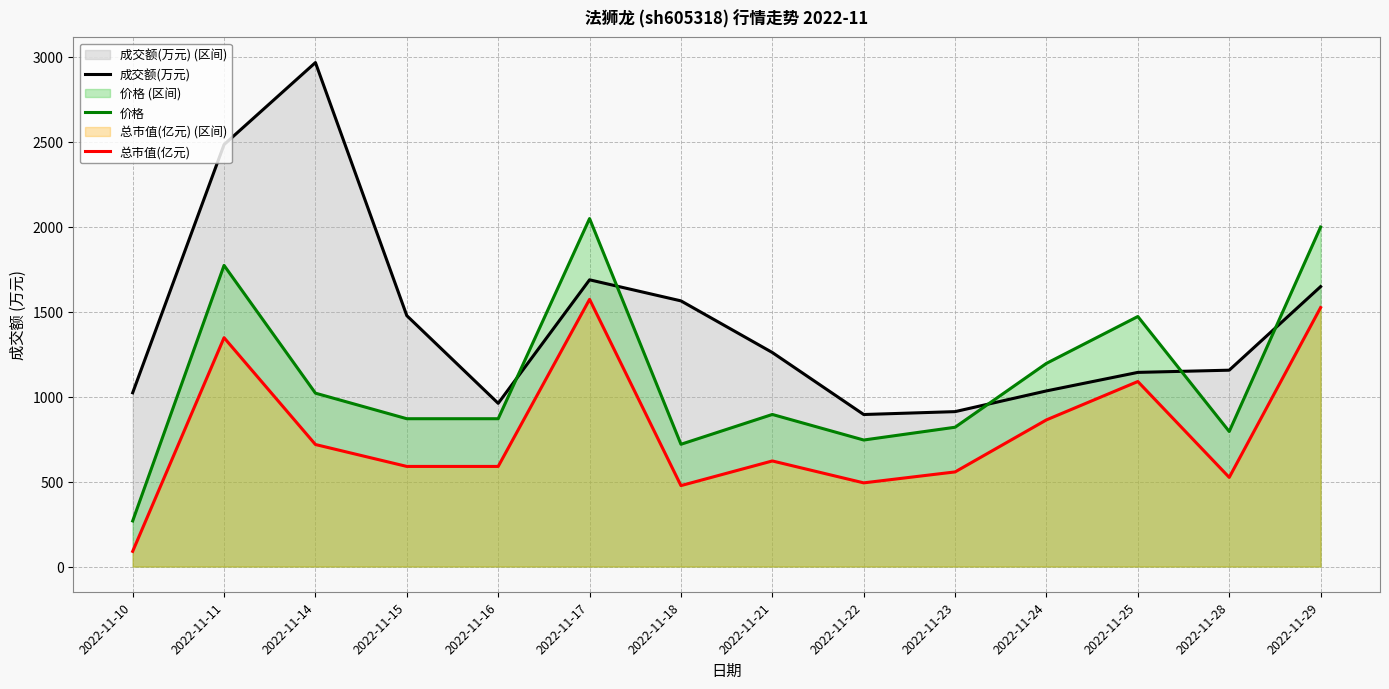

At 2022-11-22, list the series in order from largest to smallest.

成交额(万元), 价格, 总市值(亿元)